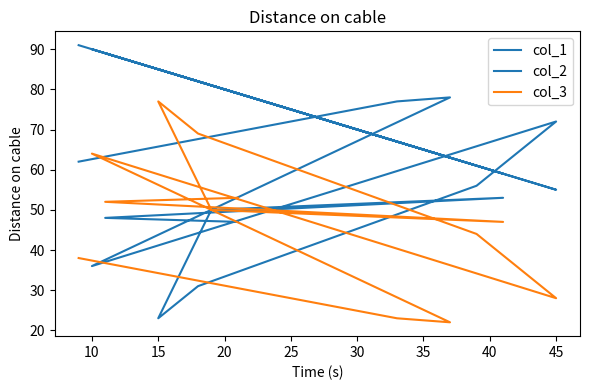

List the series in order of their overall mean, highest first.

col_1, col_2, col_3